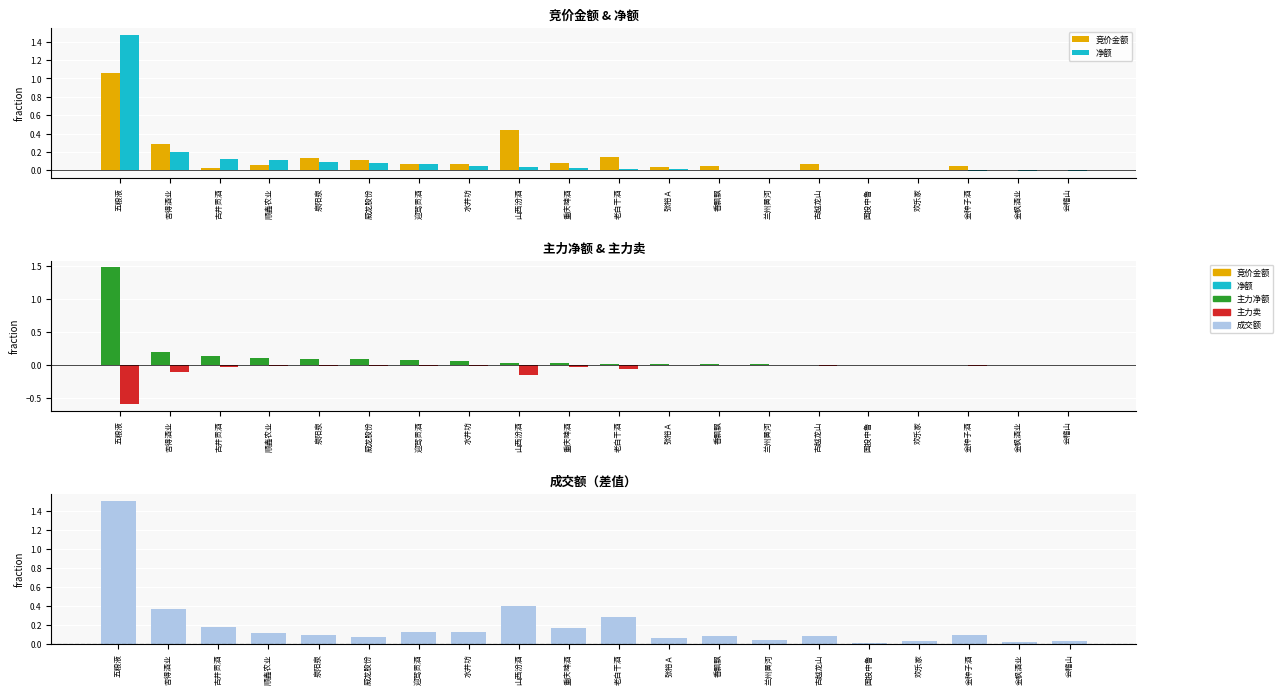

True or false: 净额 has a value of -0.0 at 会稽山.

True